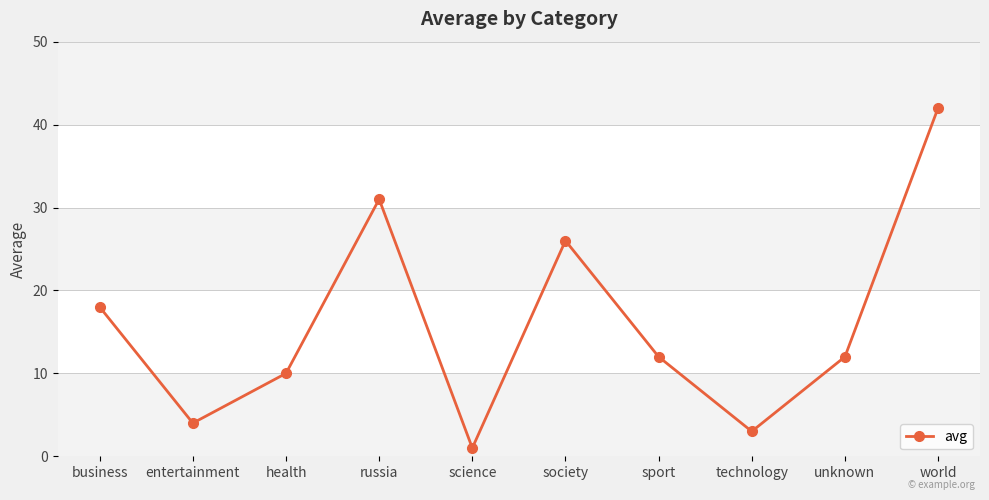

True or false: there are more than 0 points higher than both neighbors.

True